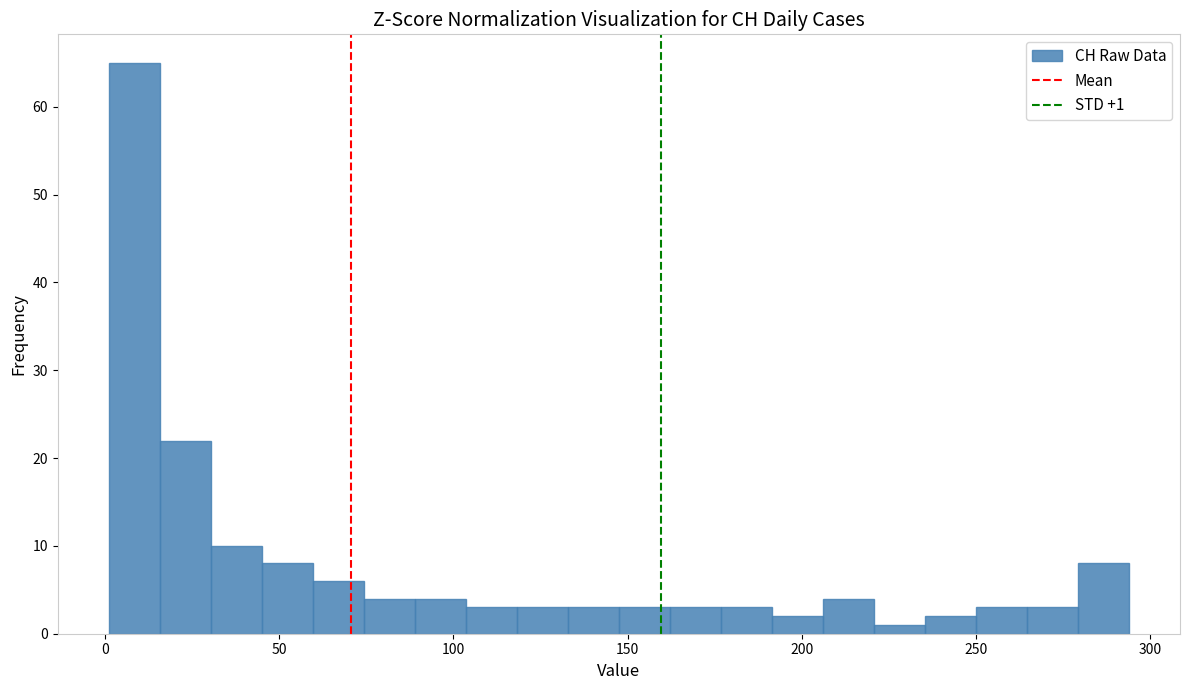

Read against the x-axis, roughly where is the centre of the tallest bar?

10